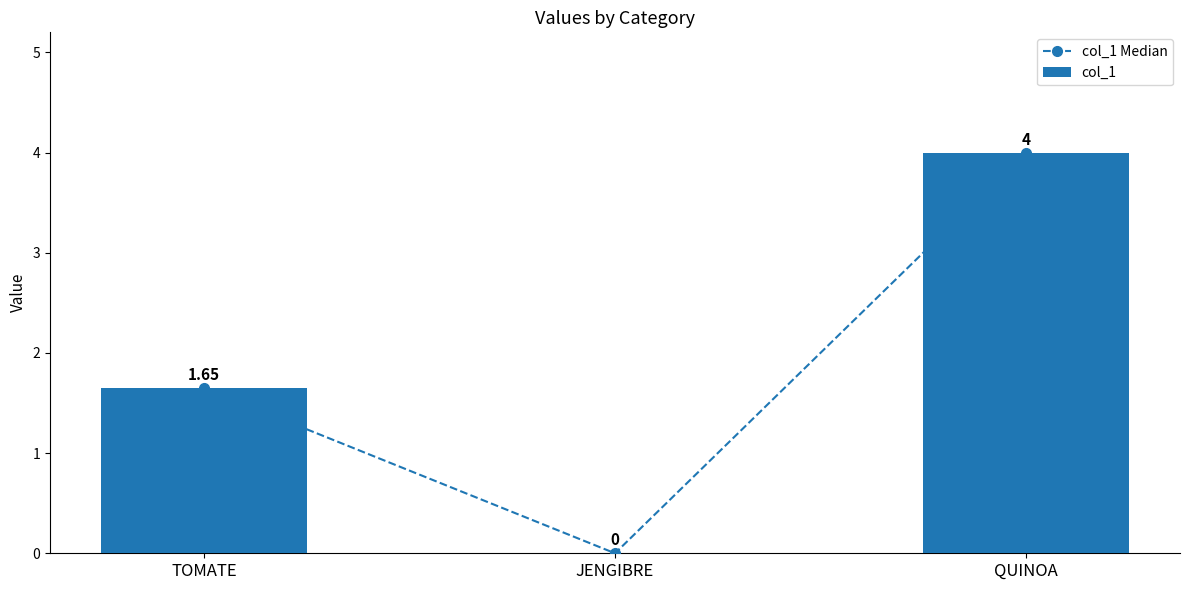

What is the value of the col_1 Median bar at the 1st from the left?

1.6